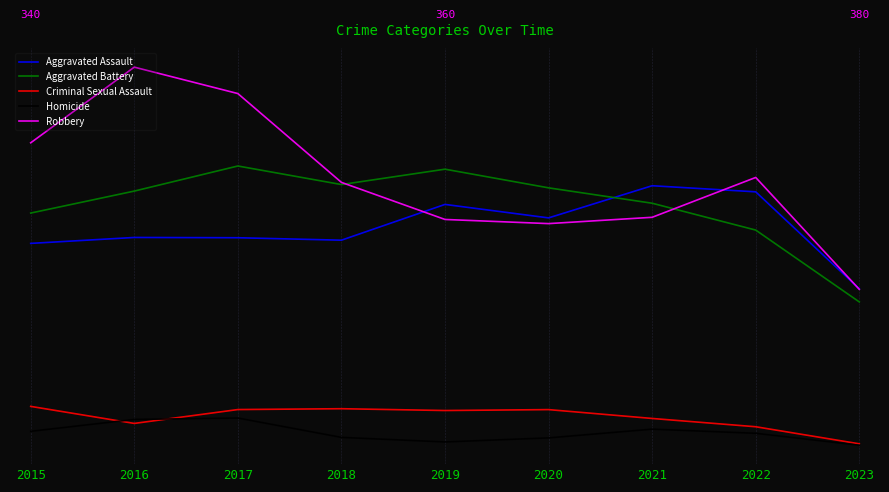

At which label does Aggravated Assault first exceed 79?

2016